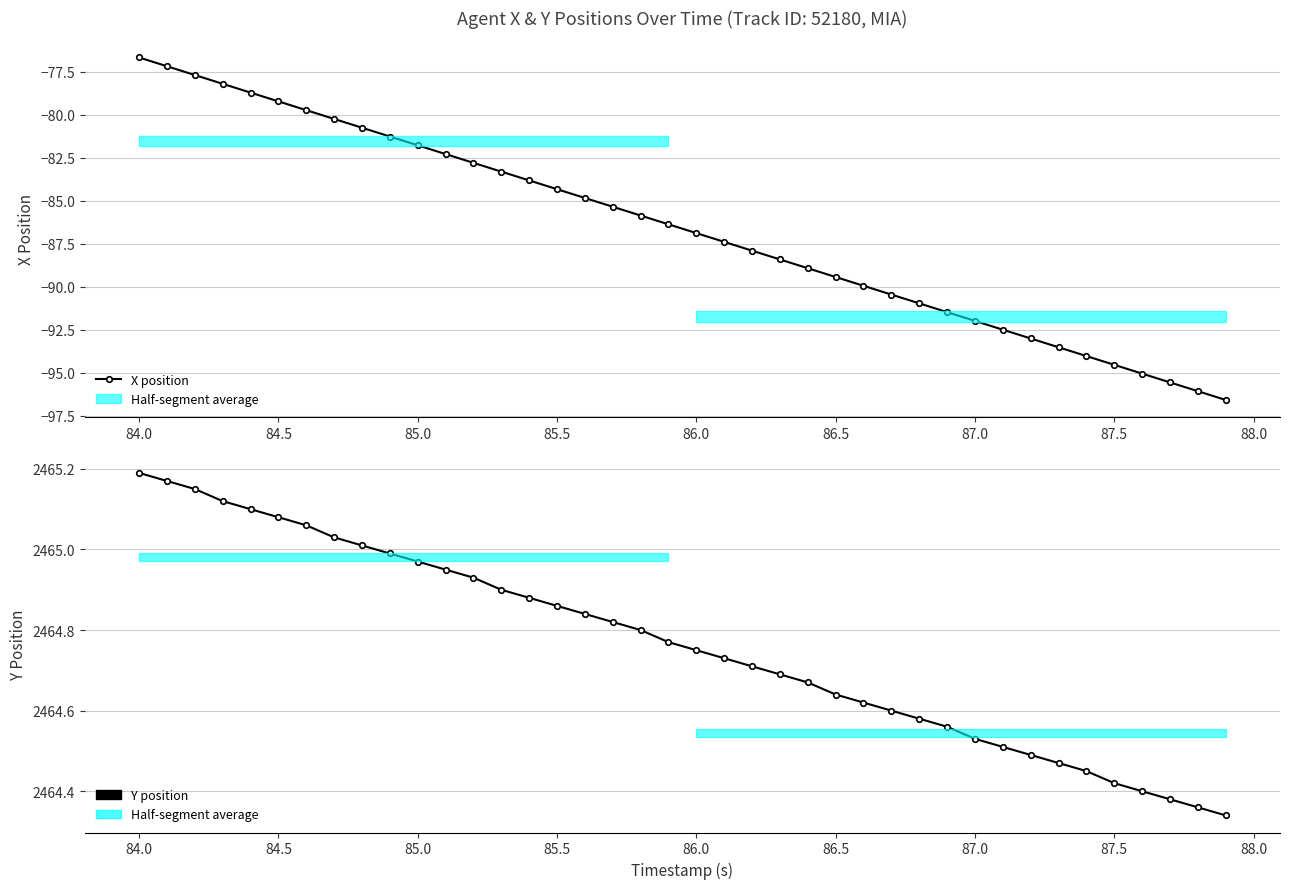

Count the number of data series in this chart.

2